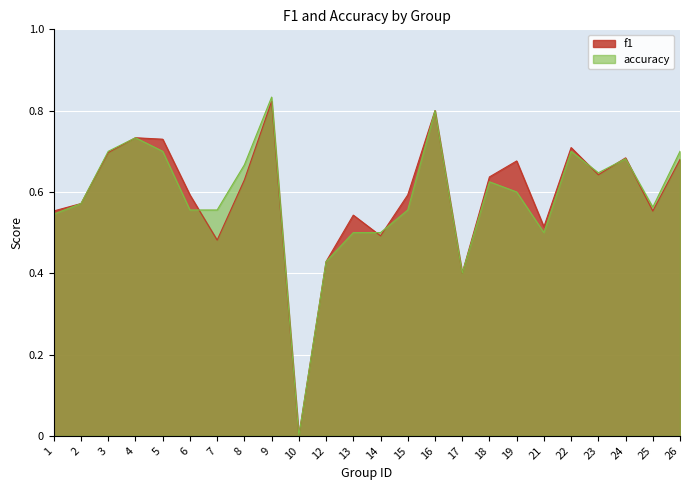

Reading left to right, extract all data points from this chart.

f1: 0.6	0.6	0.7	0.7	0.7	0.6	0.5	0.6	0.8	0.0	0.4	0.5	0.5	0.6	0.8	0.4	0.6	0.7	0.5	0.7	0.6	0.7	0.6	0.7
accuracy: 0.5	0.6	0.7	0.7	0.7	0.6	0.6	0.7	0.8	0.0	0.4	0.5	0.5	0.6	0.8	0.4	0.6	0.6	0.5	0.7	0.6	0.7	0.6	0.7